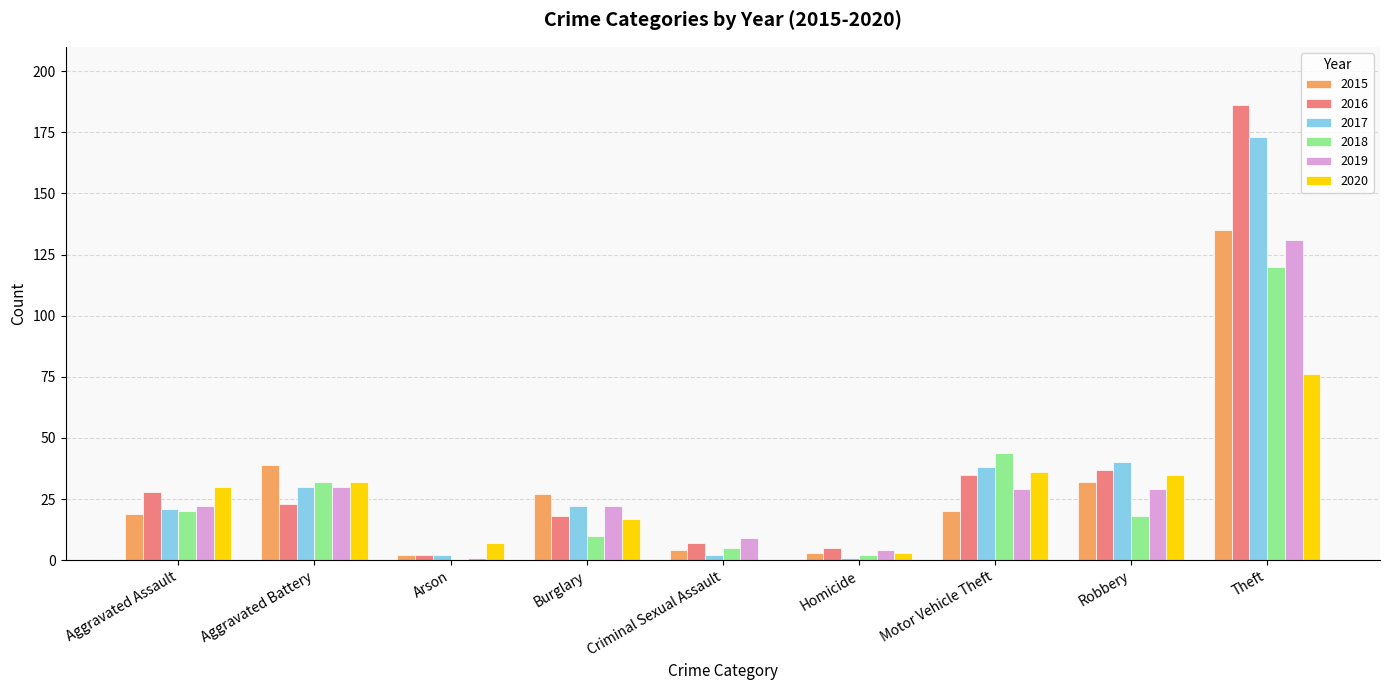

Between Aggravated Assault and Arson, which series saw the biggest shift?

2016